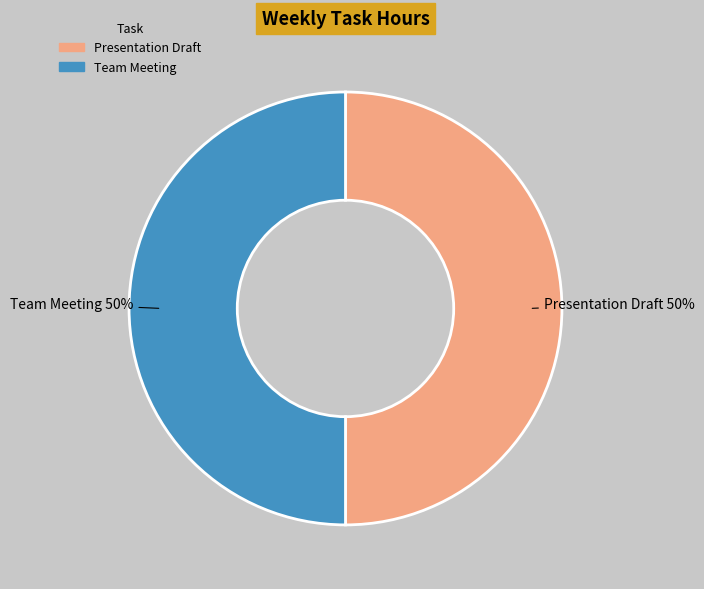

To the nearest percent, what is the average slice percentage?

50%